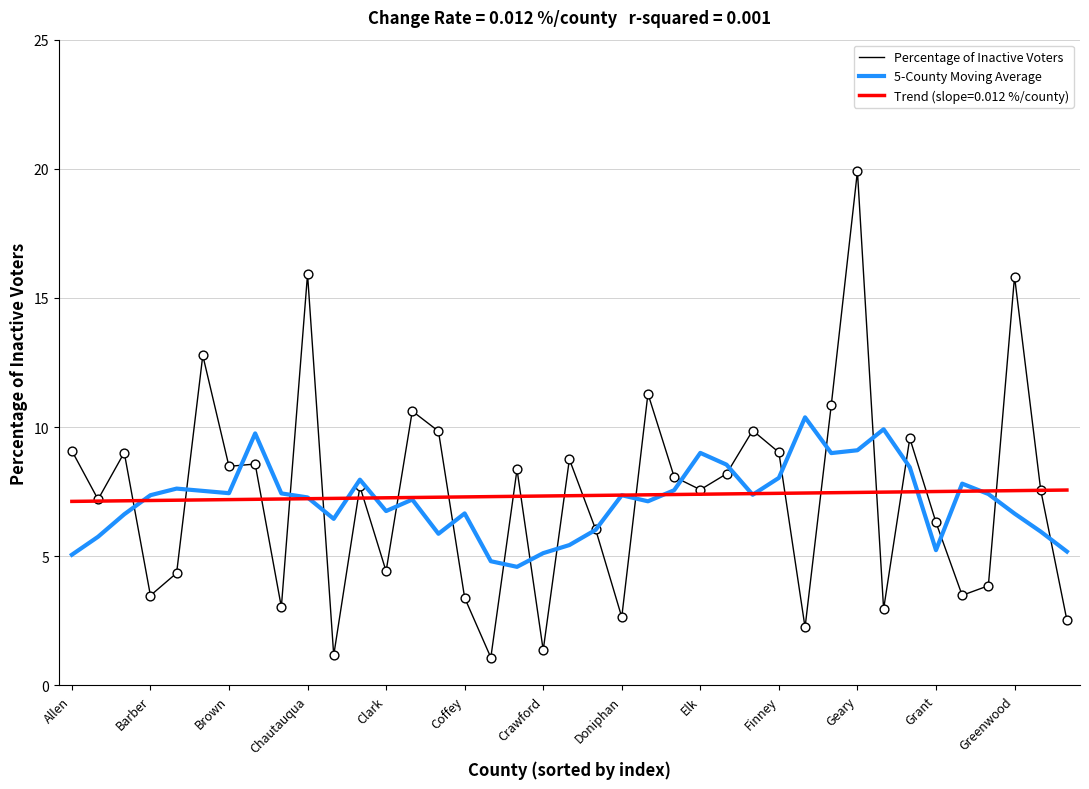

Which series has the largest range (max minus min)?

Percentage of Inactive Voters